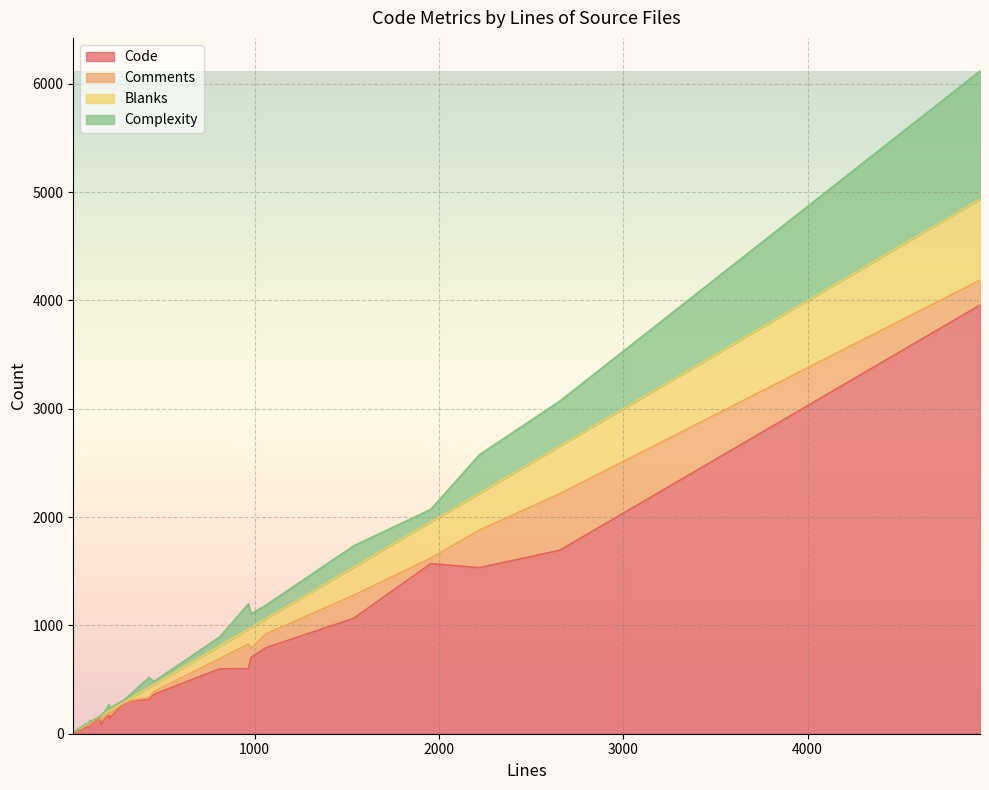

What is the label of the 17th point from the left?

213